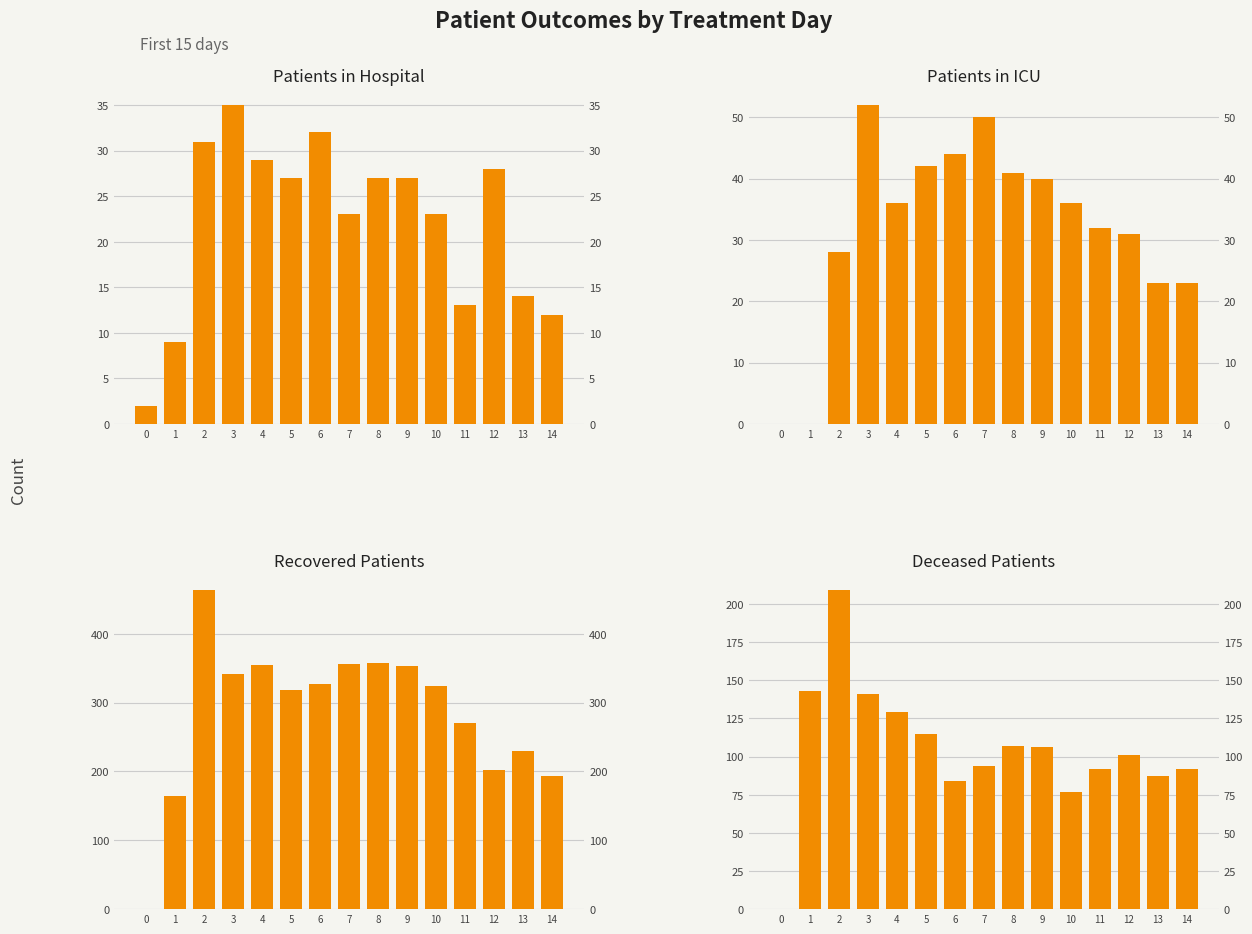

What is the value of the recovered_patients bar at the 2nd from the left?

165